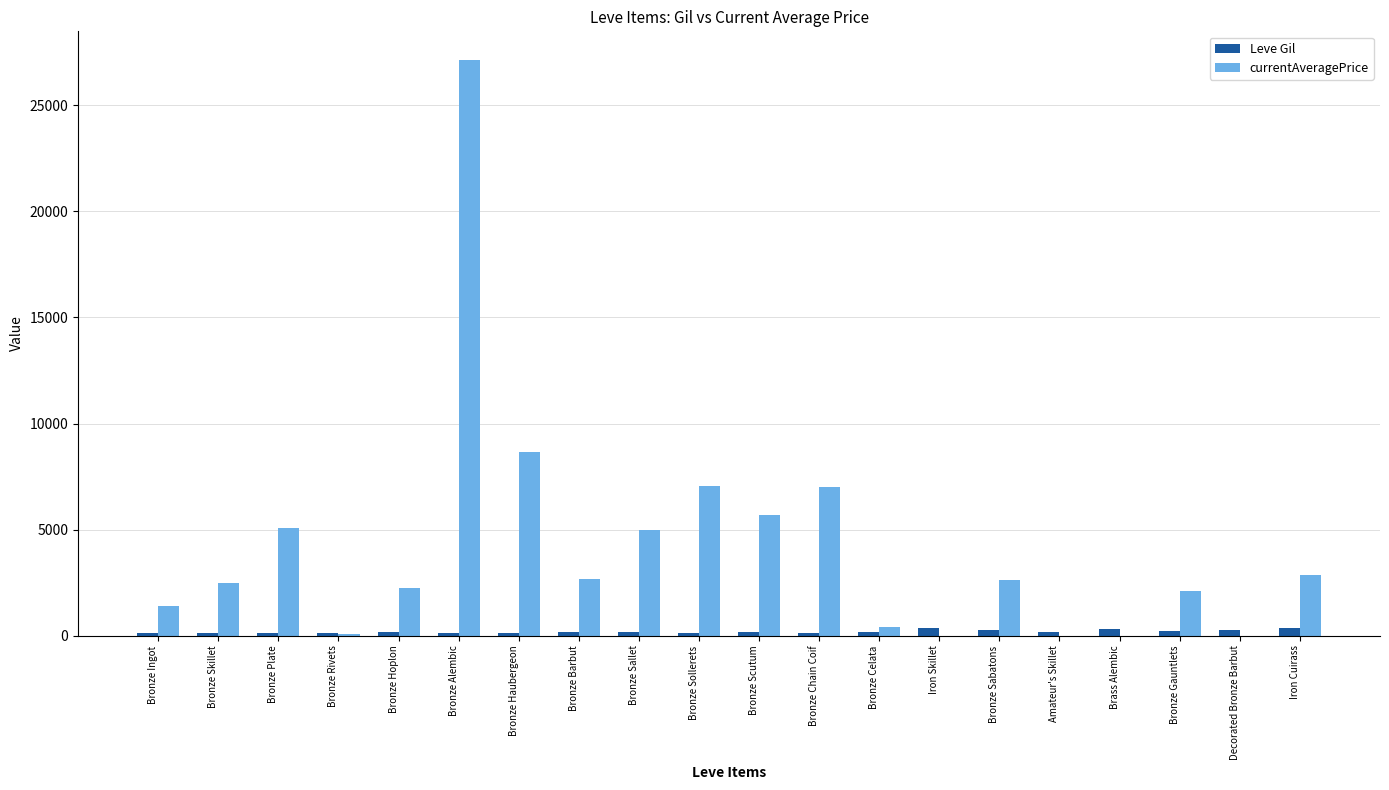

What is the sum of all Leve Gil values?

3868.0